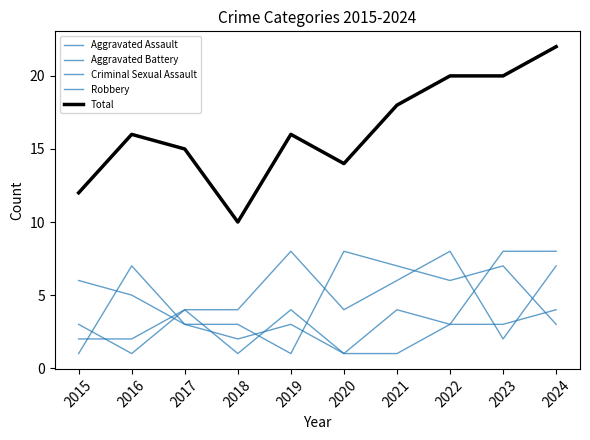

Which category has the highest value across all series?

2024